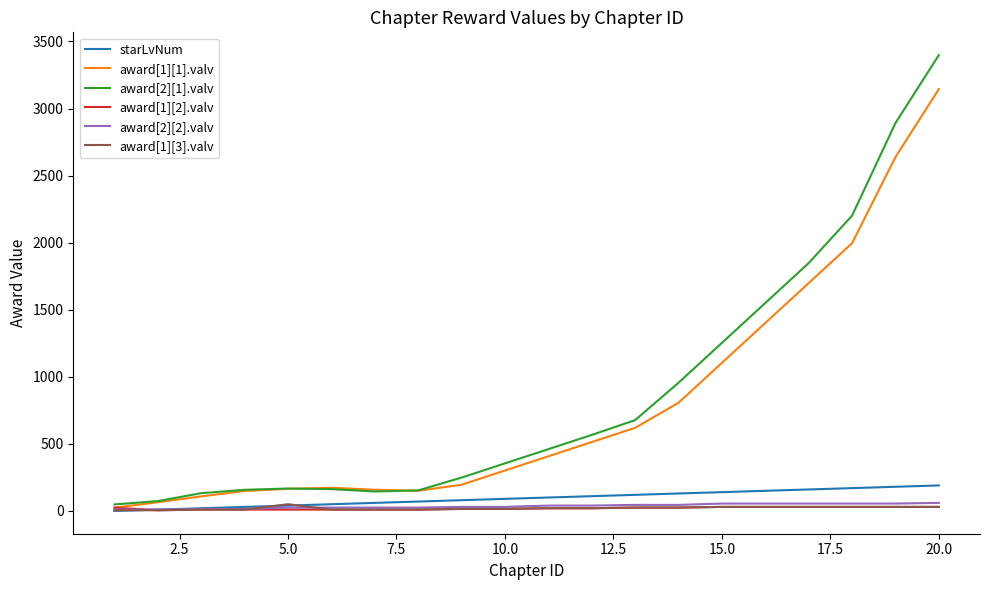

Is this an area chart (filled region under the line)?

No